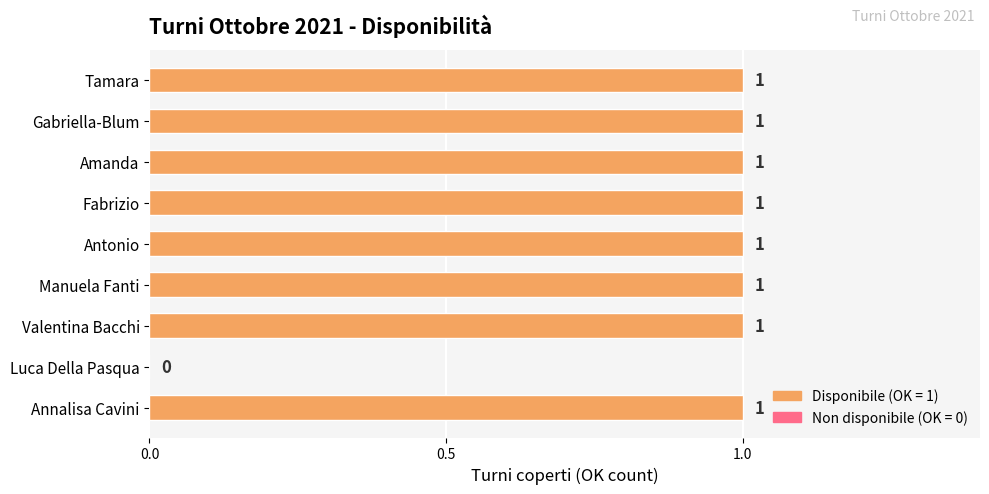

Where is the data nearest to the value 0?

Luca Della Pasqua